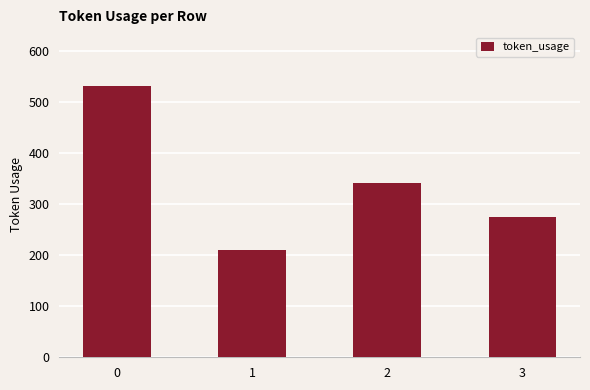

What is the value of the 2nd bar from the left?

209